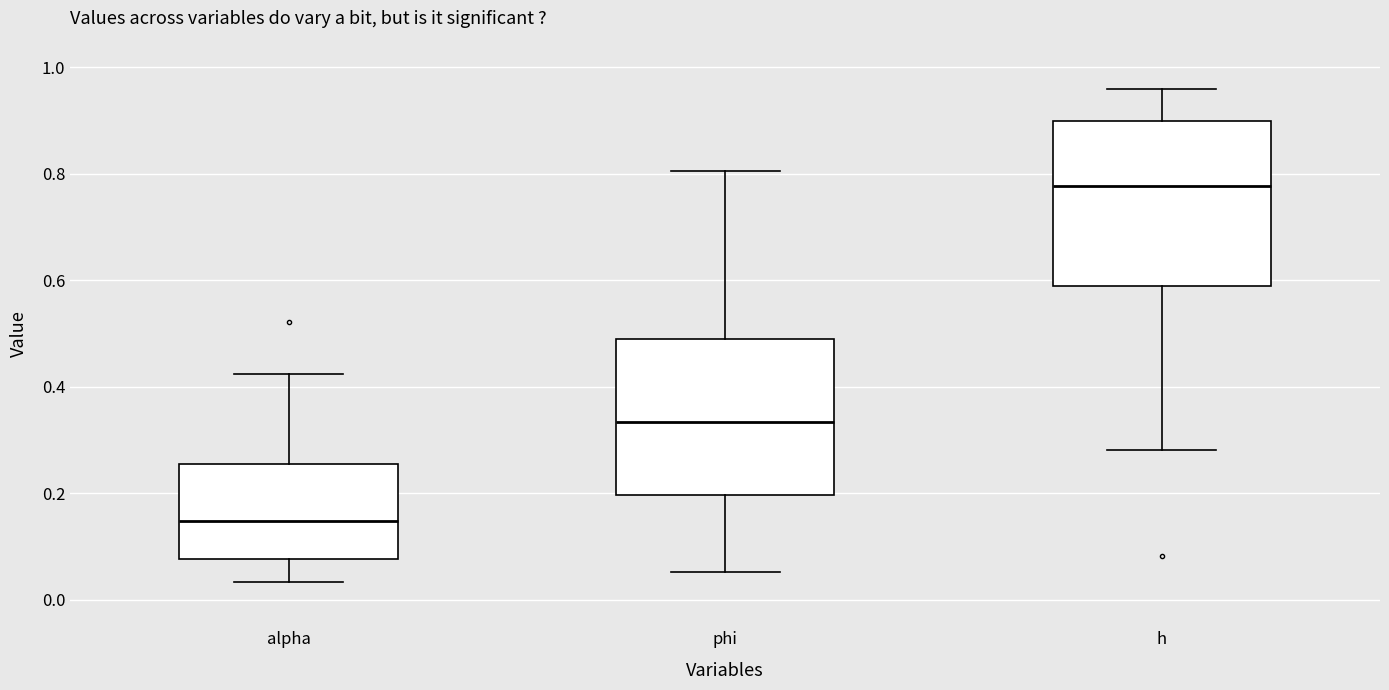

Where is the upper edge of the box for phi on the y-axis? The values are not printed on the chart, so give them approximately, as read against the axis.

0.48